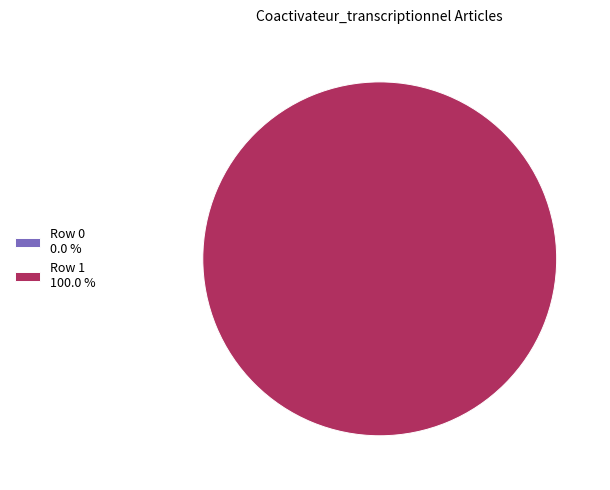

Does any single category account for the majority?

Yes